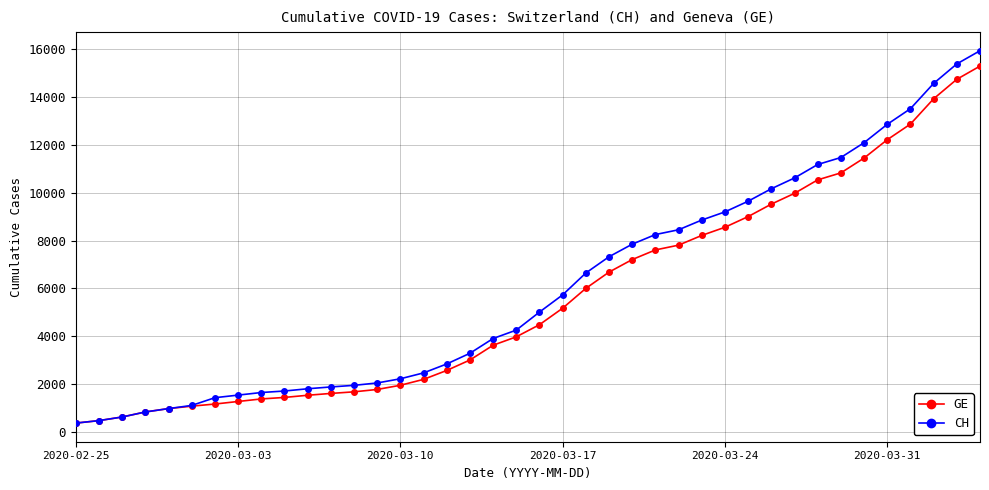

Does the chart have visible grid lines?

Yes